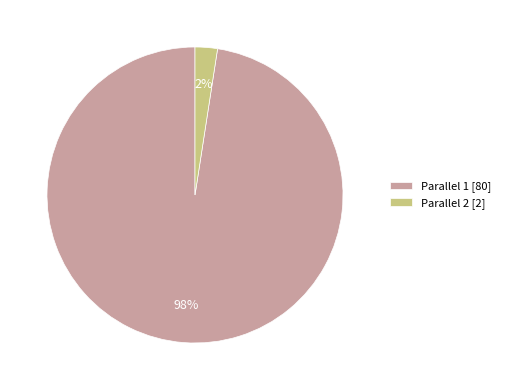

Is there a majority slice in this chart?

Yes